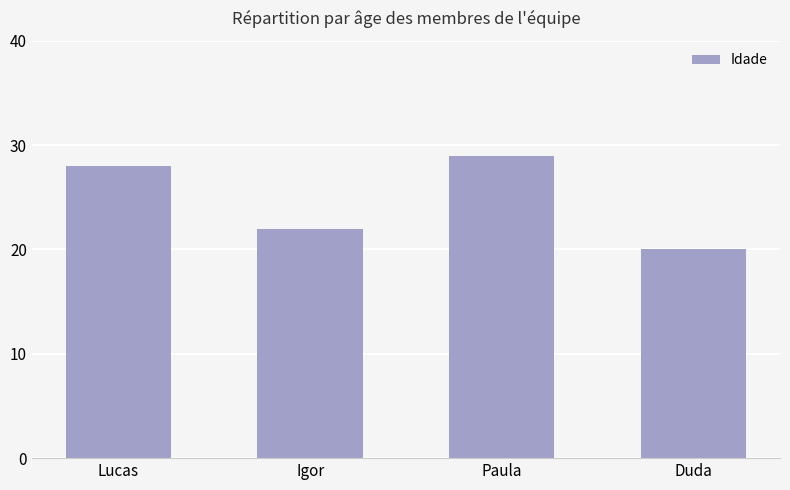

What is the value of the 2nd bar from the left?

22